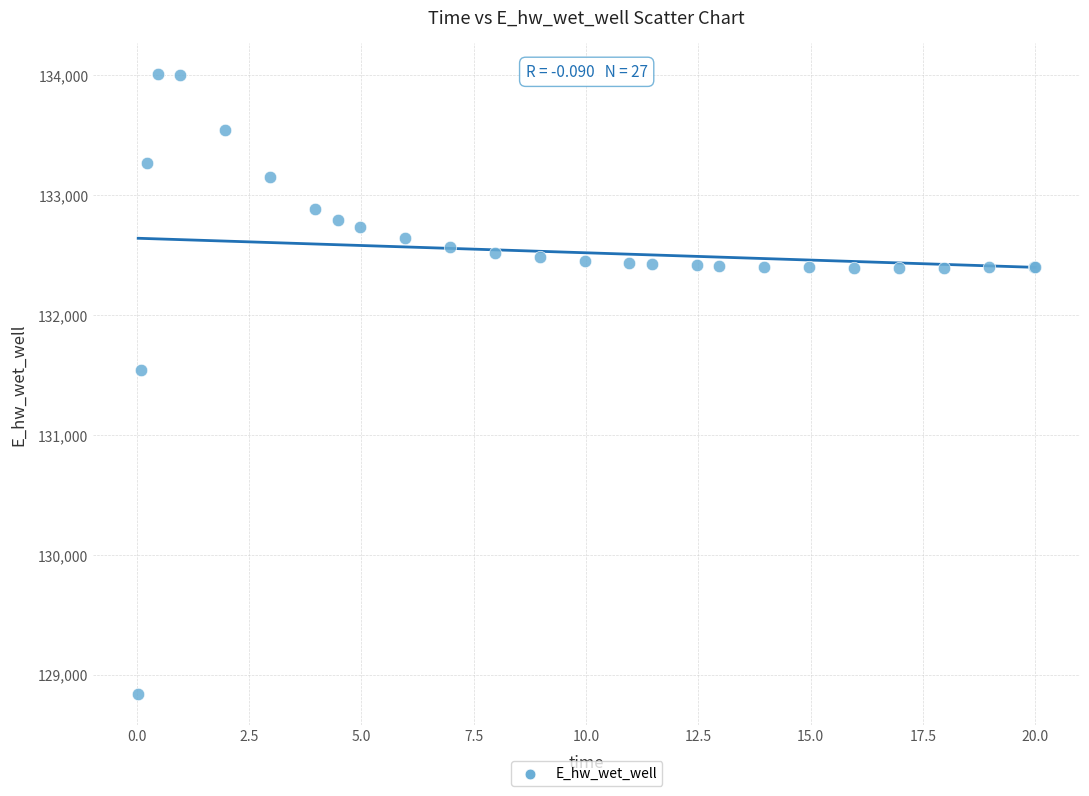

What Y value in the scatter plot is closest to 131426?

131537.4